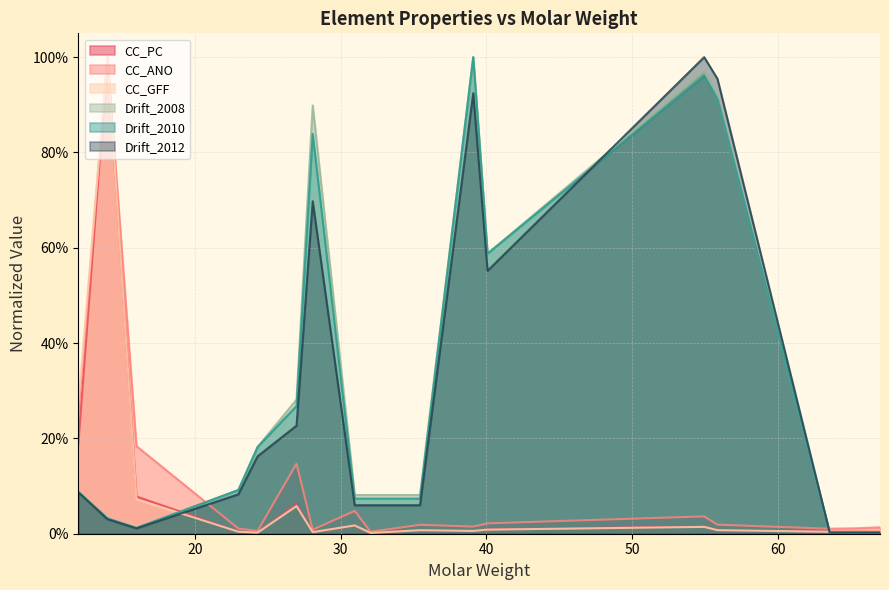

Is the value of Drift_2012 at Fe greater than the value of Drift_2010 at Mn?

No